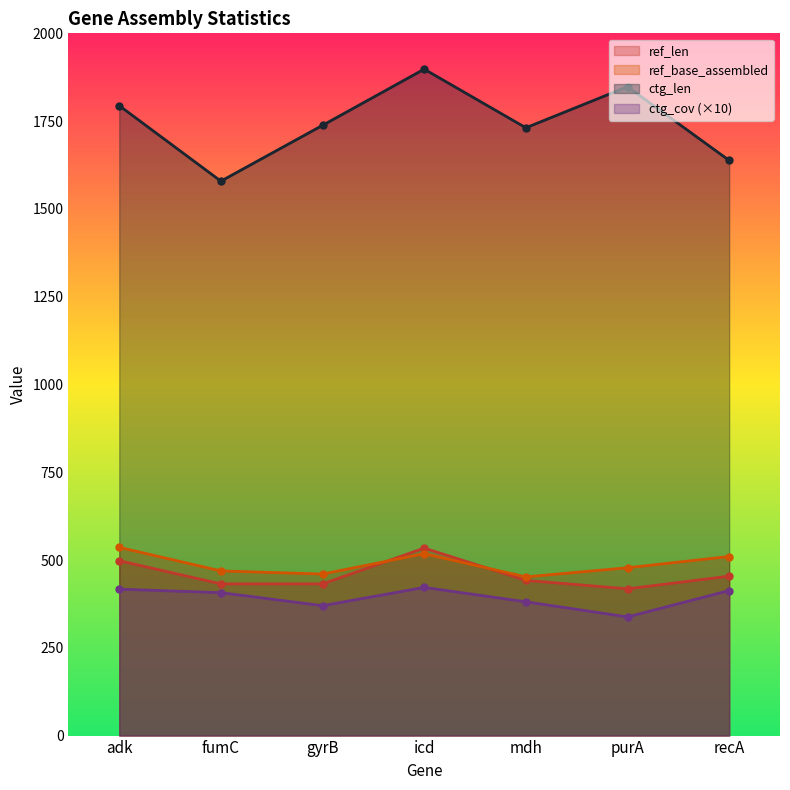

What is the total value across all series at mdh?

3006